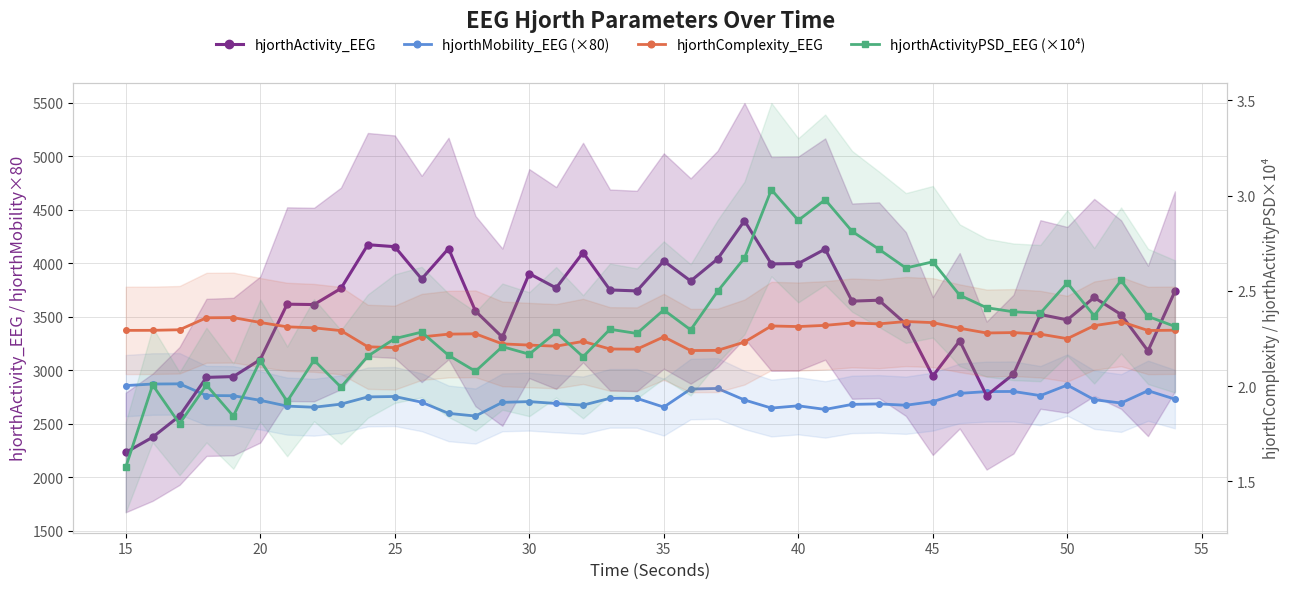

True or false: hjorthComplexity_EEG has more than 1 interior local peaks.

True